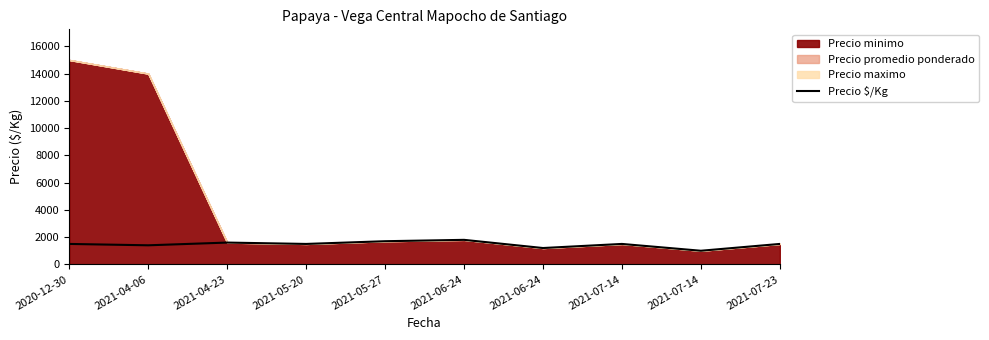

What is the average value?

1470